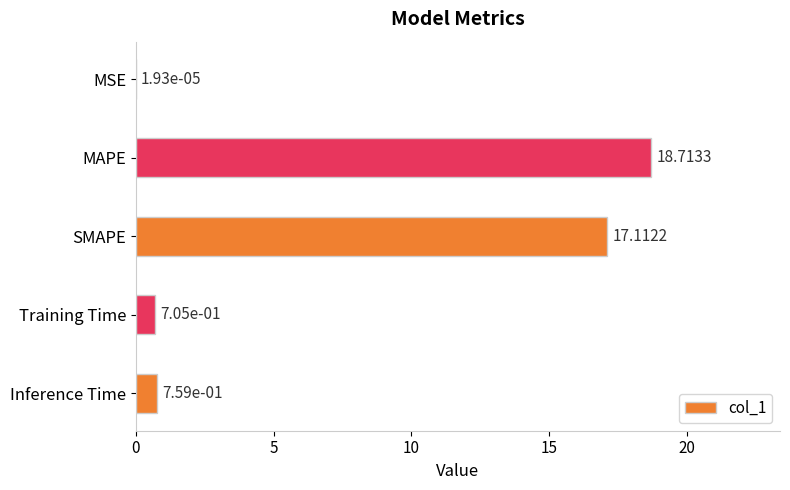

What is the greatest value displayed?

18.7